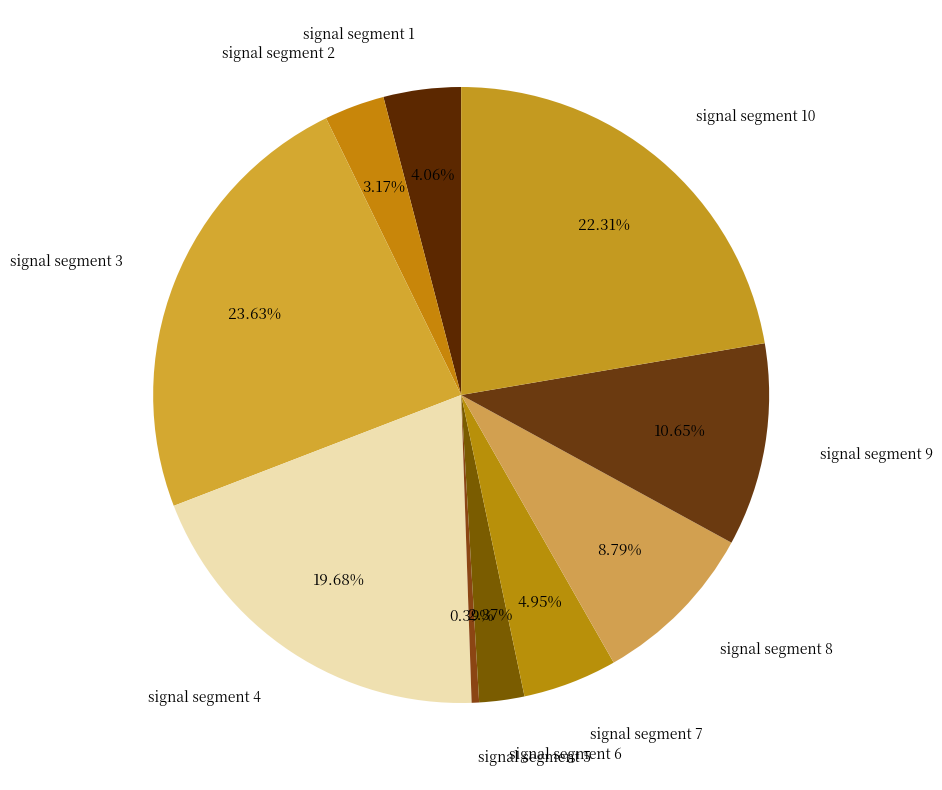

Which category has the biggest portion of the pie?

signal segment 3